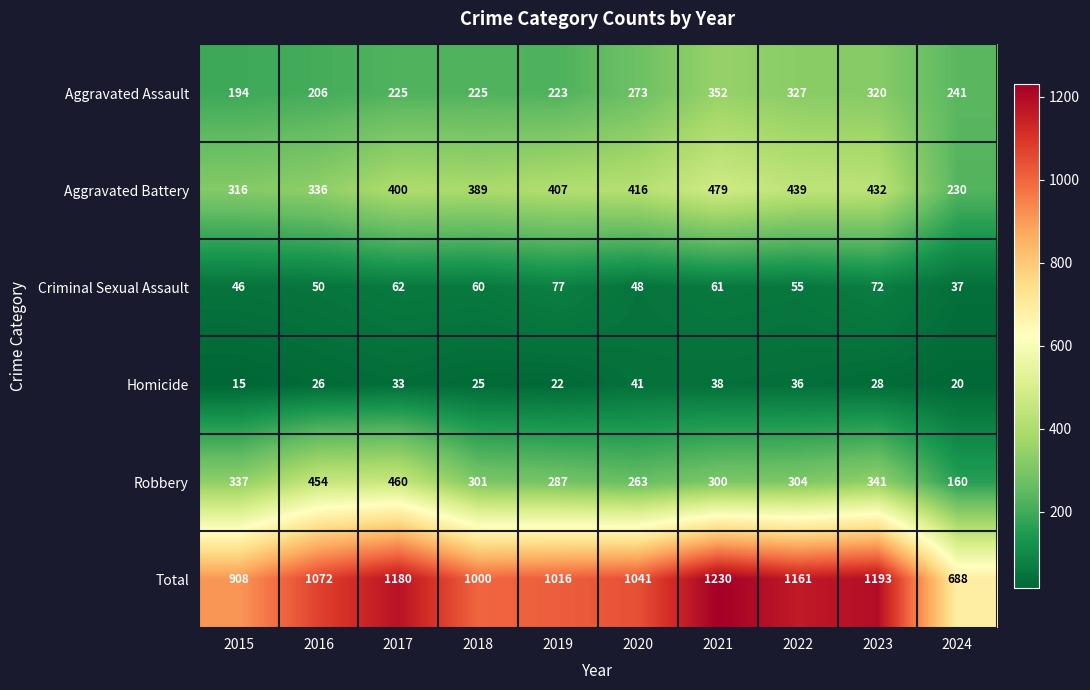

List the series in order of their peak value, highest first.

Total, Aggravated Battery, Robbery, Aggravated Assault, Criminal Sexual Assault, Homicide